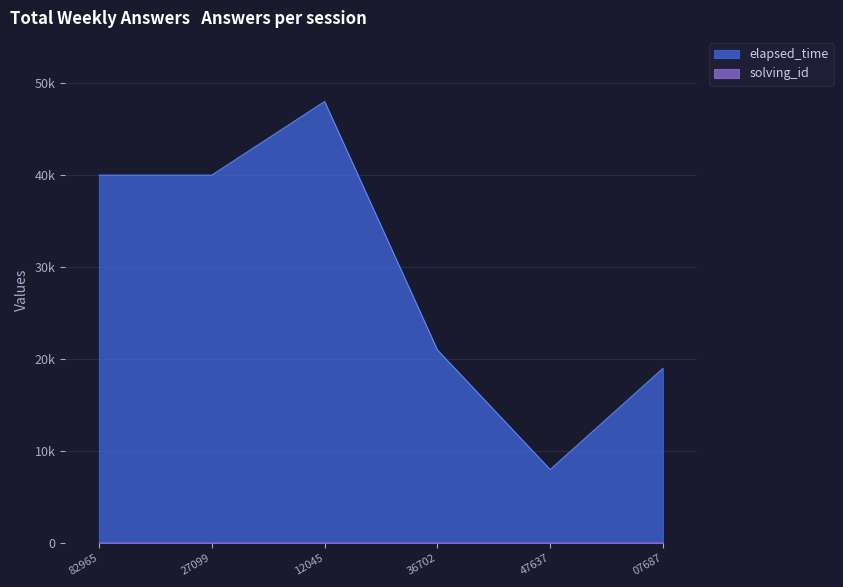

What is the smallest value displayed?

1